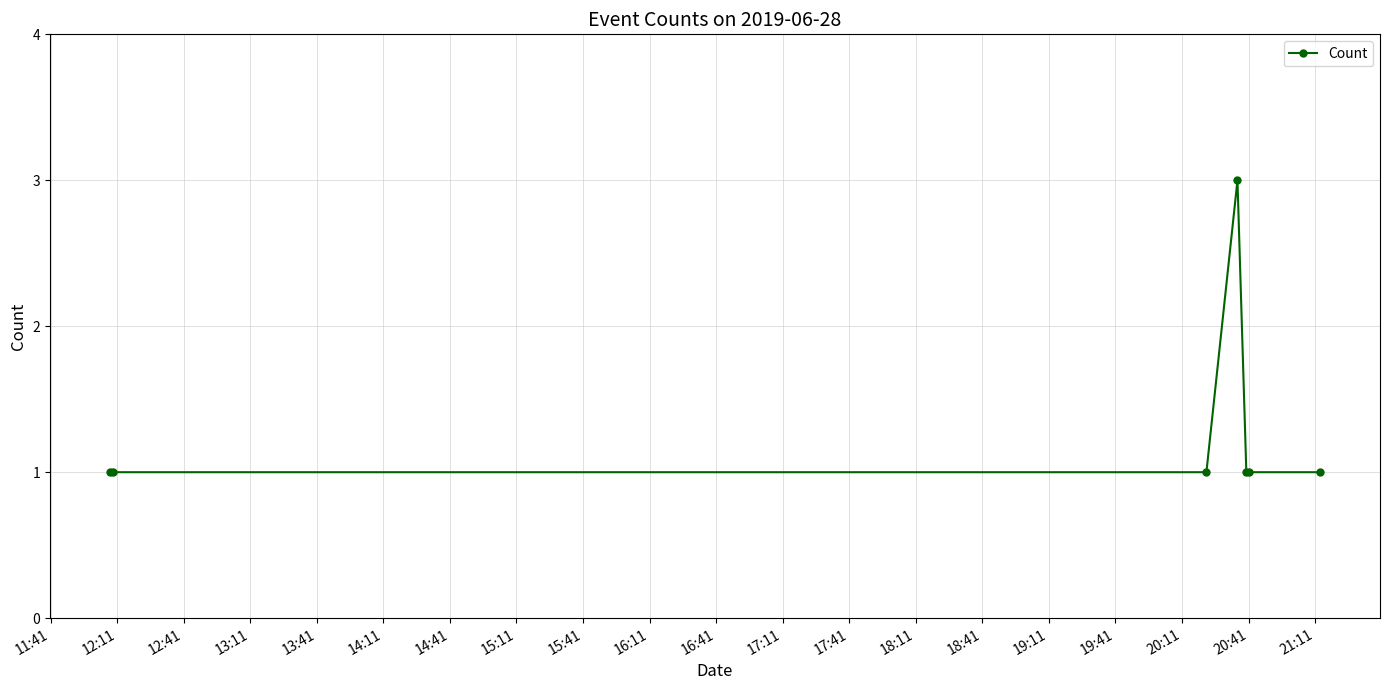

What is the value of the 2nd point from the left?

1